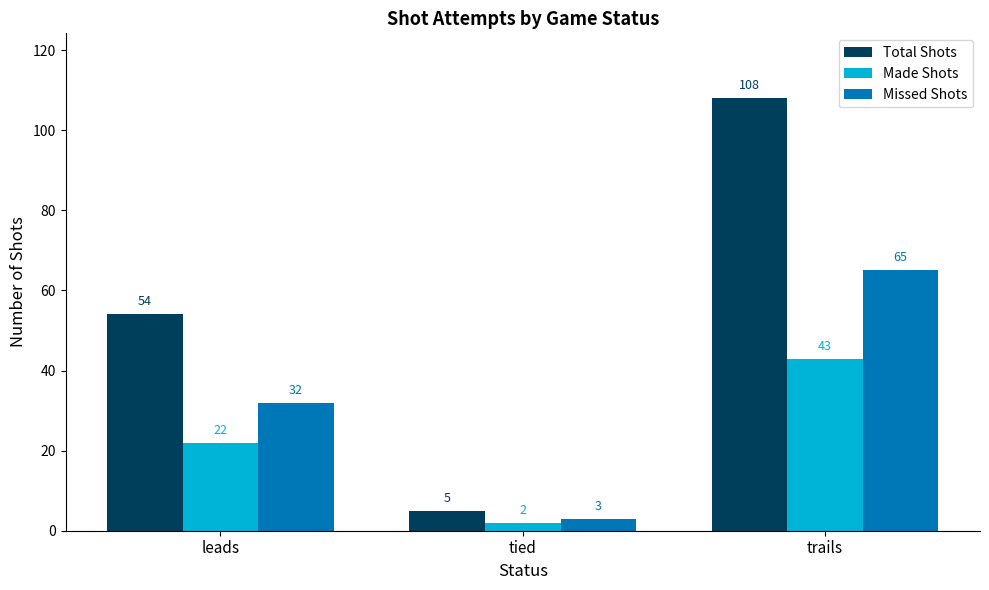

At tied, list the series in order from largest to smallest.

Total Shots, Missed Shots, Made Shots